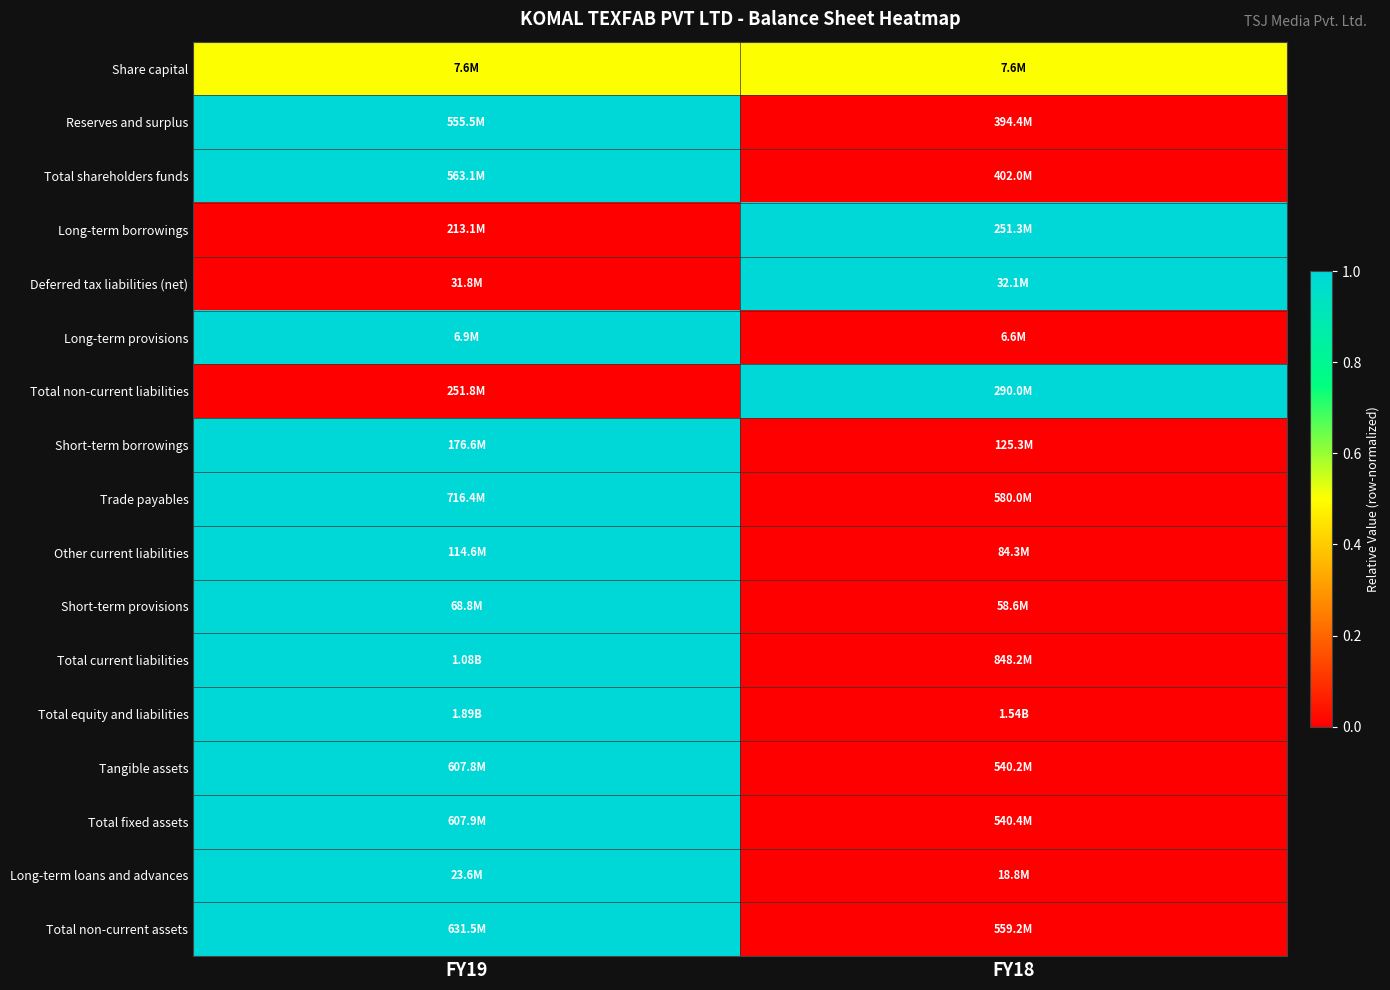

At which category is the sum across all series the highest?

FY19